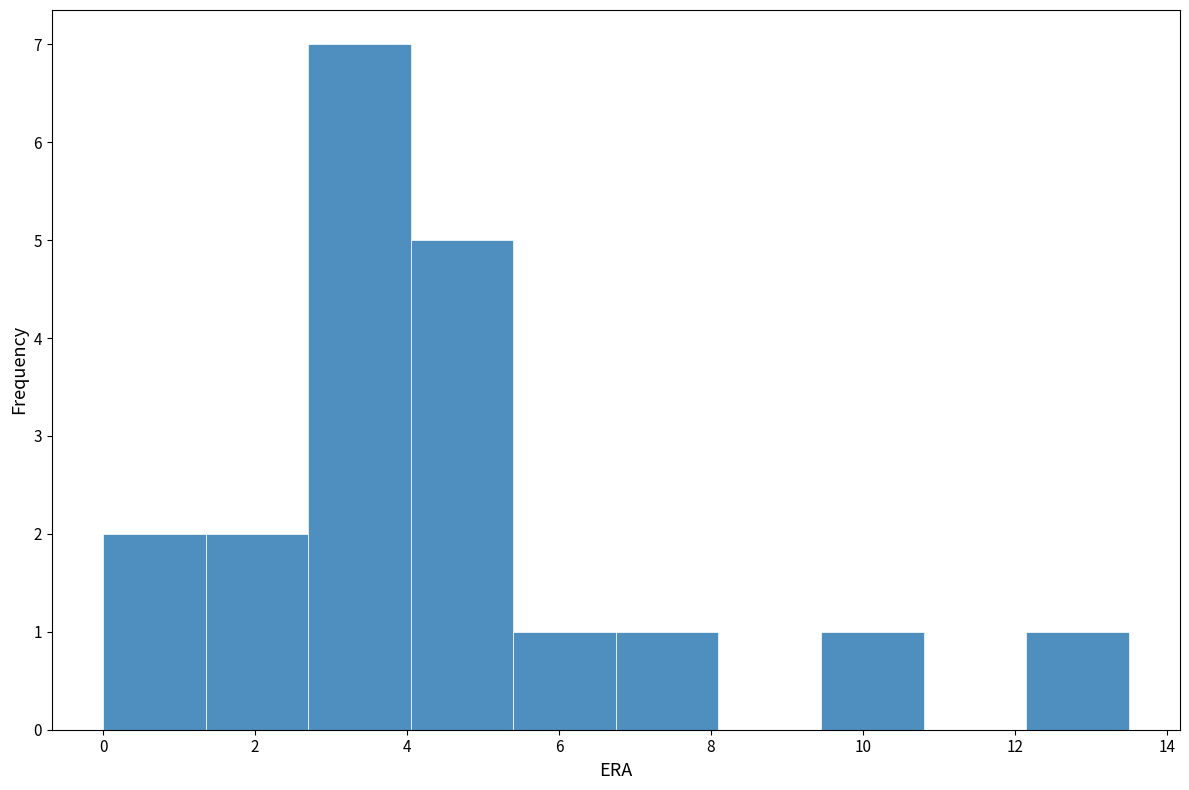

How tall is the bar that spans 2.70 to 4.05 on the x-axis? Neither the bar edges nor the heights are printed on the chart, so give them approximately, as read against the axes.

7